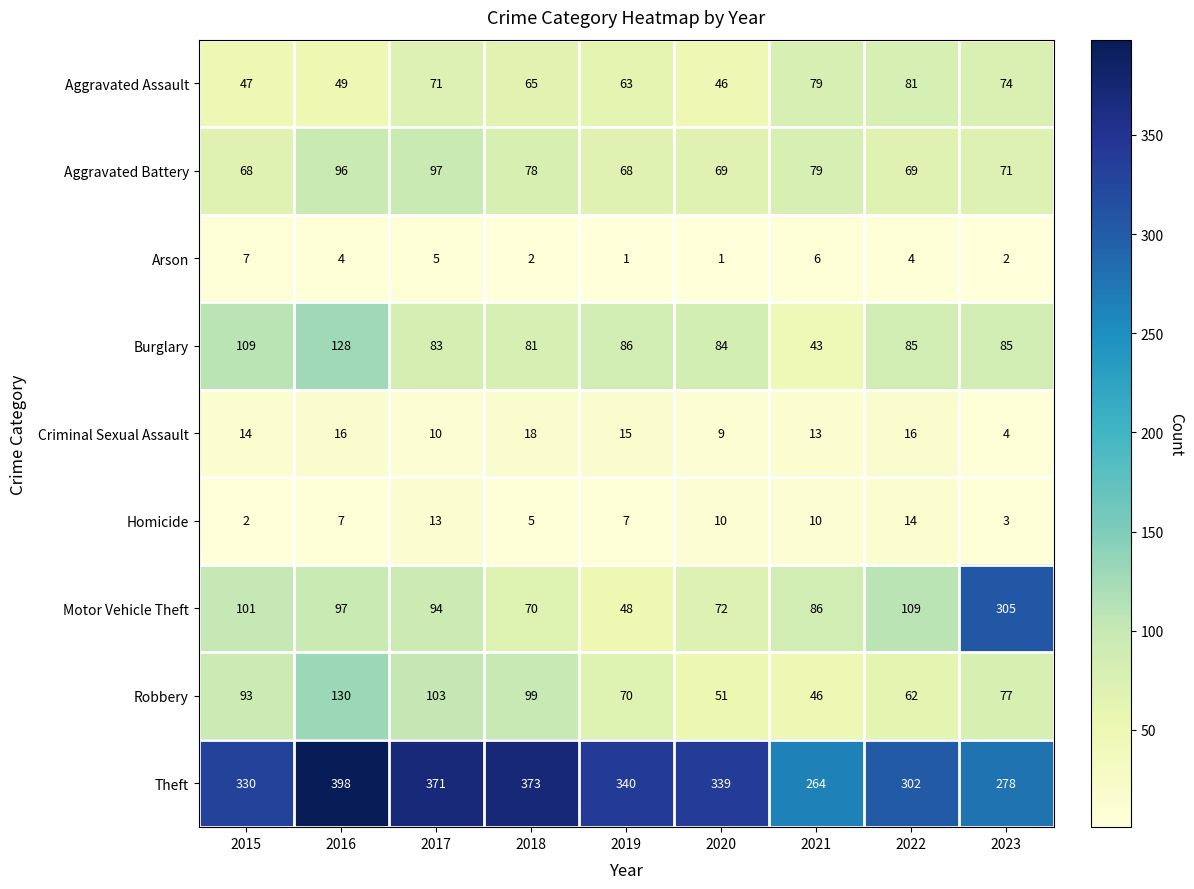

At 2023, list the series in order from largest to smallest.

Motor Vehicle Theft, Theft, Burglary, Robbery, Aggravated Assault, Aggravated Battery, Criminal Sexual Assault, Homicide, Arson